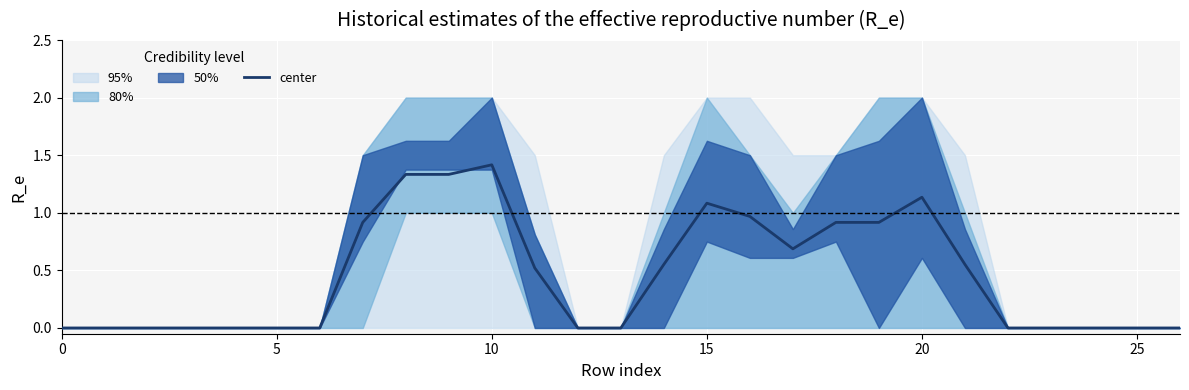

True or false: there are more than 1 points higher than both neighbors.

True